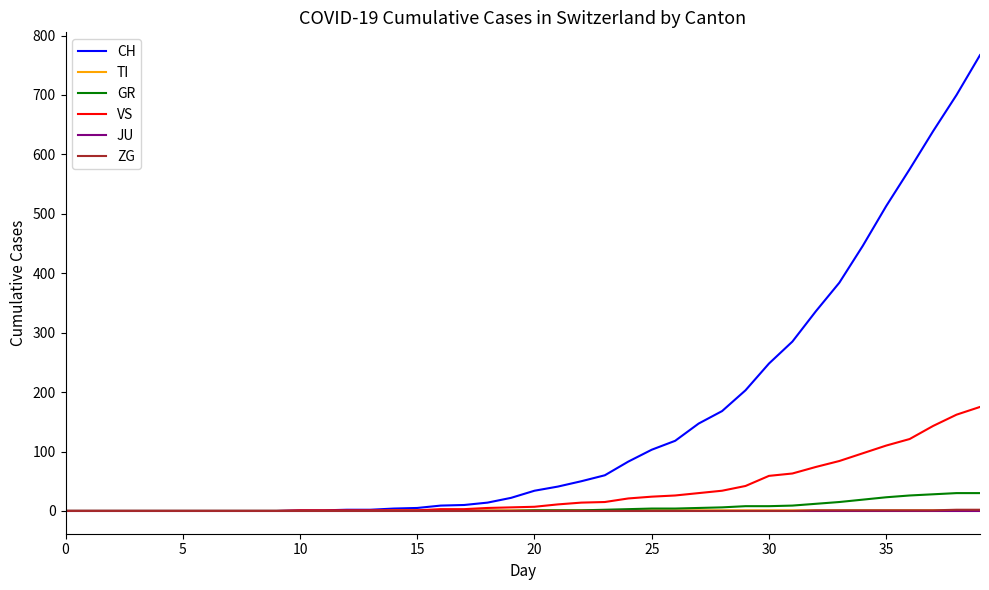

How many distinct data groups are displayed?

6